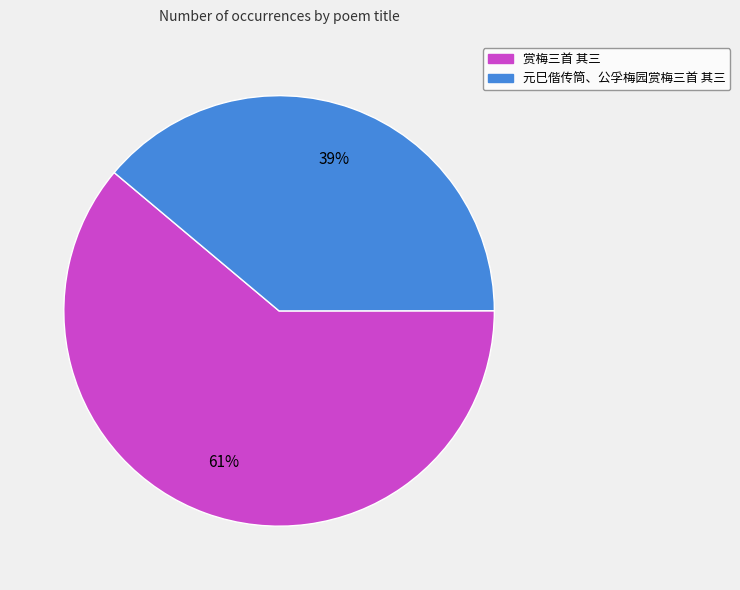

Is the sum of 赏梅三首 其三 and 元巳偕传筒、公孚梅园赏梅三首 其三 greater than half?

Yes